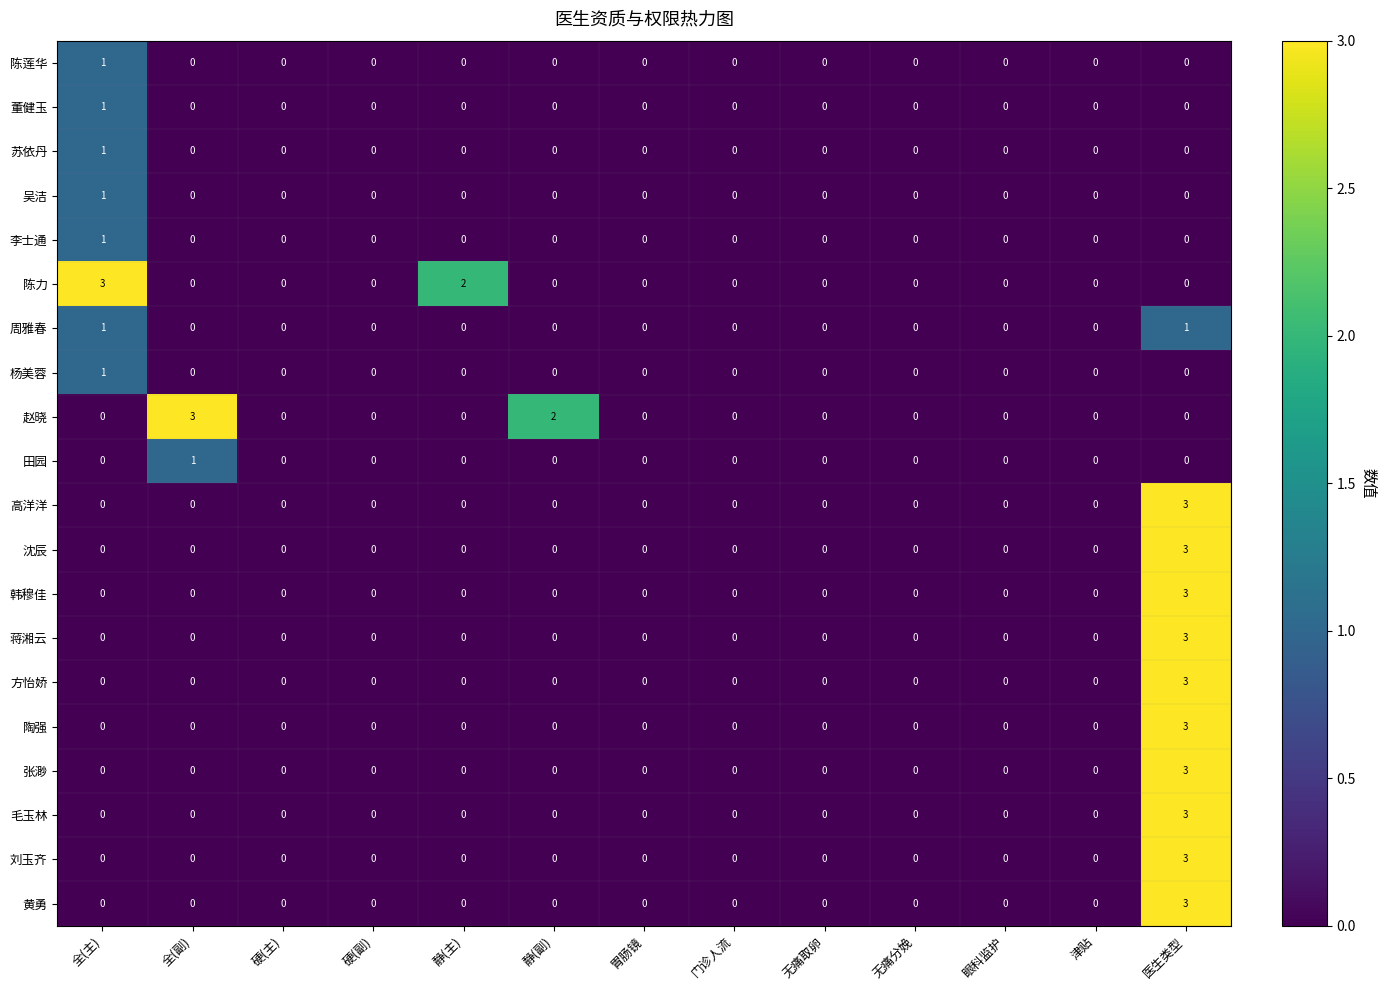

The 陶强 series shows 0 at 静(副). True or false?

True